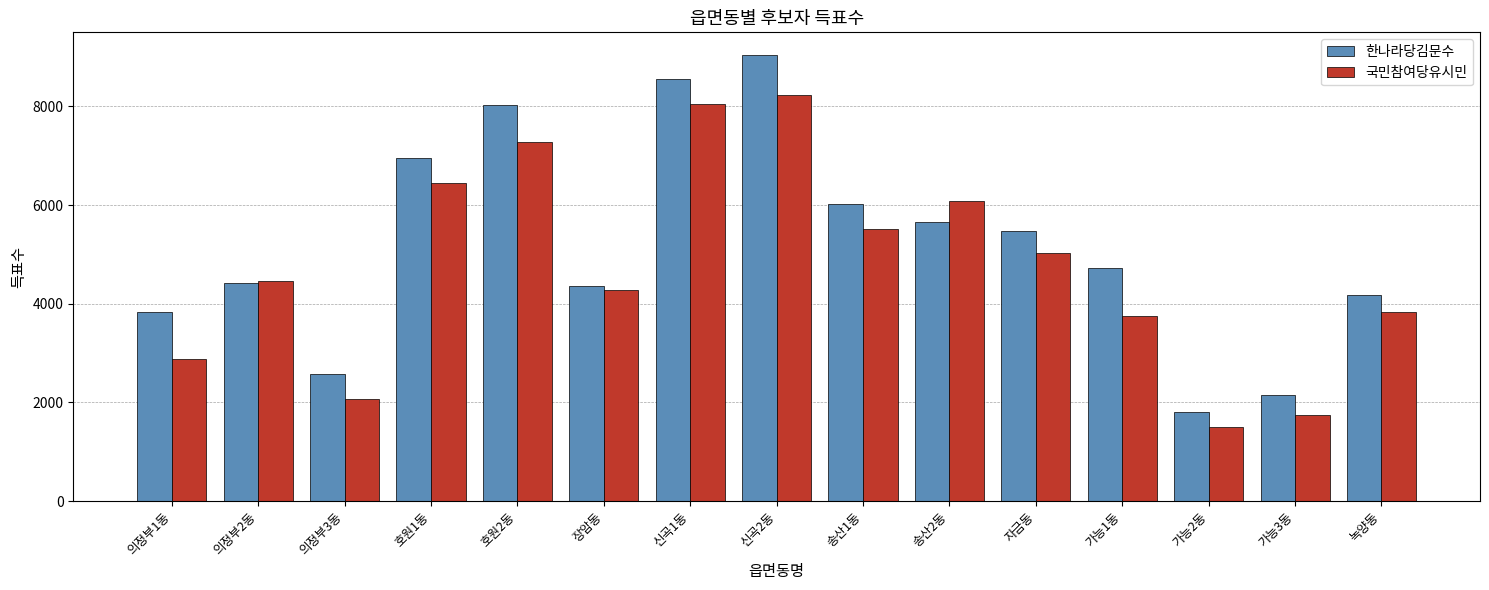

Reading left to right, transcribe all the data shown in this chart.

한나라당김문수: 의정부1동=3841	의정부2동=4410	의정부3동=2569	호원1동=6947	호원2동=8022	장암동=4363	신곡1동=8561	신곡2동=9048	송산1동=6013	송산2동=5658	자금동=5483	가능1동=4723	가능2동=1806	가능3동=2156	녹양동=4178
국민참여당유시민: 의정부1동=2886	의정부2동=4462	의정부3동=2059	호원1동=6448	호원2동=7277	장암동=4282	신곡1동=8050	신곡2동=8227	송산1동=5513	송산2동=6085	자금동=5035	가능1동=3757	가능2동=1505	가능3동=1748	녹양동=3839